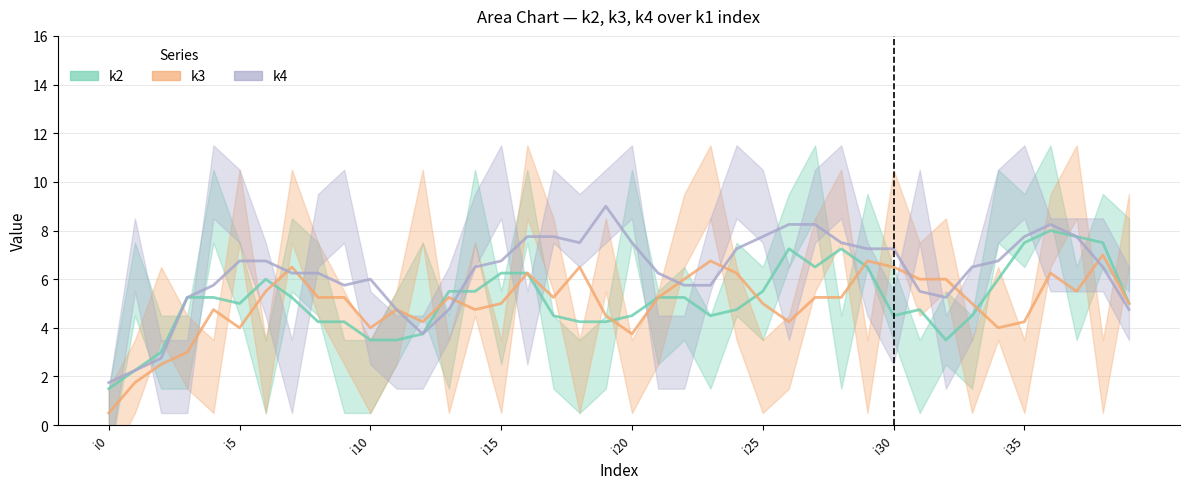

How many data points in k3_line are above 5?

21